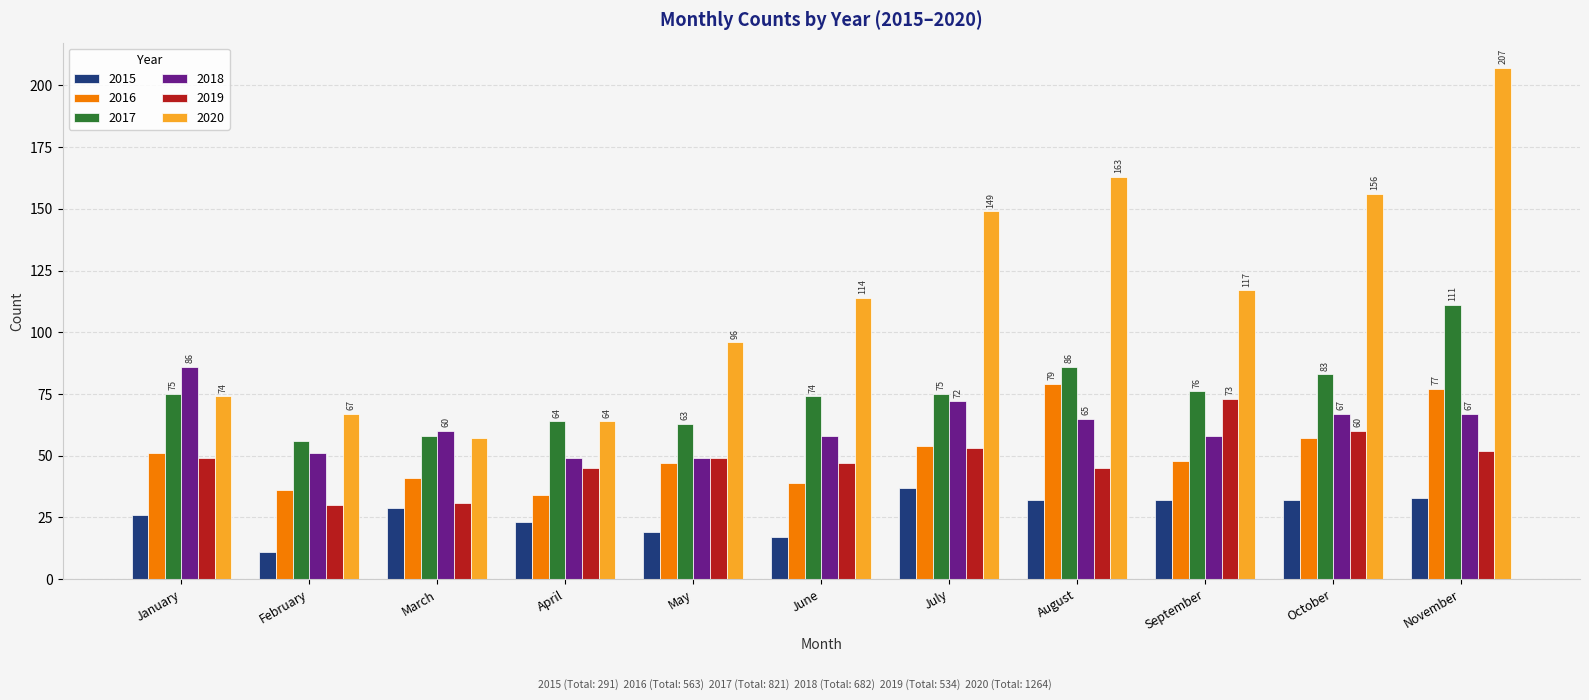

What is the difference between the maximum and minimum values in the 2018 series?

37